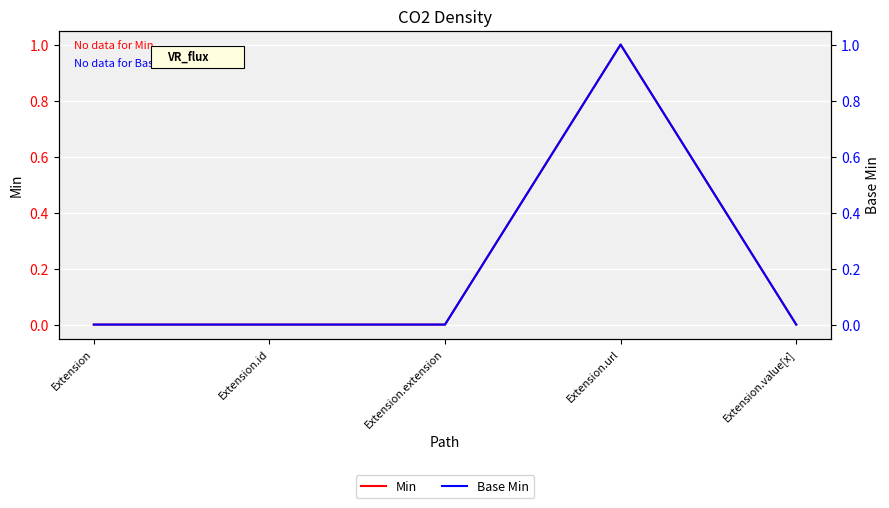

Between Extension.url and Extension.id, which is larger?

Extension.url